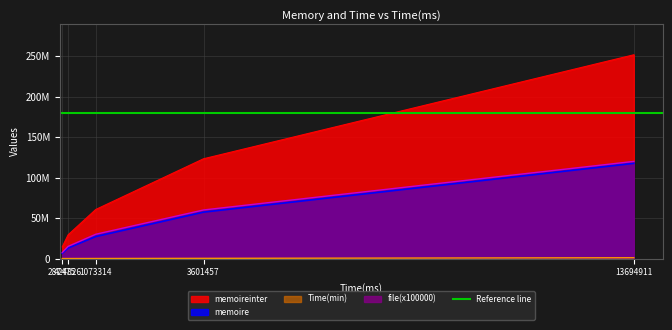

The file(x100000) series shows 46566760.3 at 13694911. True or false?

False